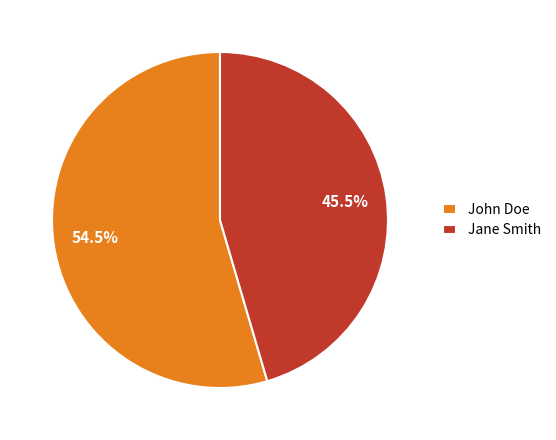

How much of the chart is everything except John Doe?

45.5%